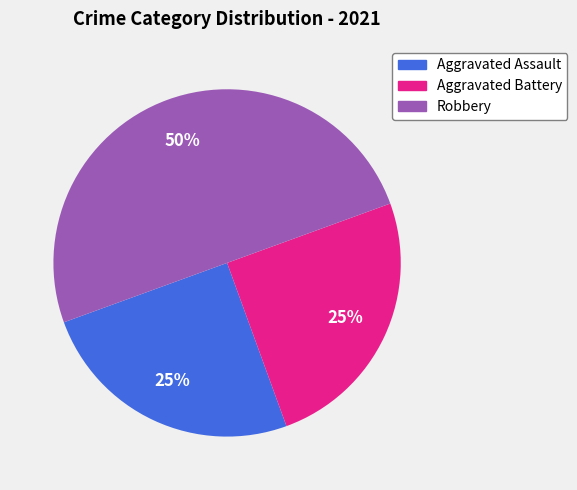

Which category has the biggest portion of the pie?

Robbery